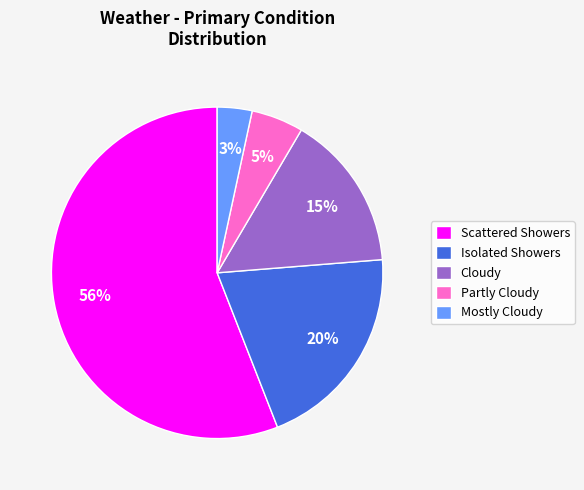

The Isolated Showers slice represents 33% of the pie. True or false?

False